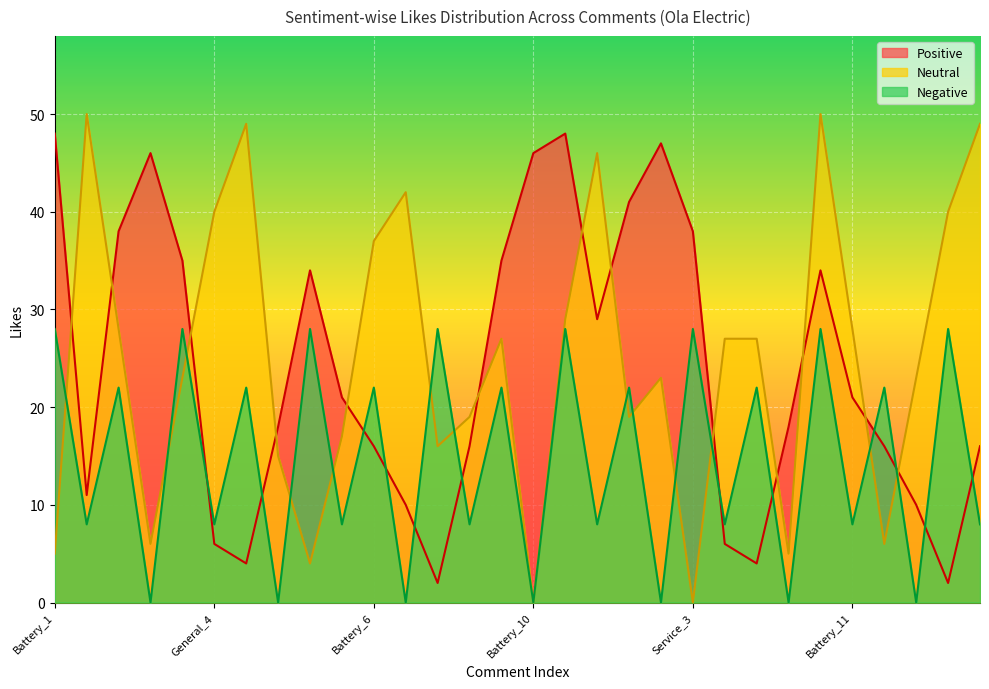

Reading left to right, what are all the values shown in this chart?

Positive: Battery_1=48	General_1=11	General_2=38	Battery_2=46	General_3=35	General_4=6	General_5=4	Battery_3=18	Battery_4=34	Battery_5=21	Battery_6=16	Battery_7=10	Battery_8=2	General_6=16	Battery_9=35	Battery_10=46	General_7=48	General_8=29	Service_1=41	Service_2=47	Service_3=38	Service_4=6	Service_5=4	Price_1=18	Service_6=34	Battery_11=21	Battery_12=16	Service_7=10	Service_8=2	Battery_13=16
Neutral: Battery_1=5	General_1=50	General_2=28	Battery_2=6	General_3=23	General_4=40	General_5=49	Battery_3=15	Battery_4=4	Battery_5=17	Battery_6=37	Battery_7=42	Battery_8=16	General_6=19	Battery_9=27	Battery_10=0	General_7=29	General_8=46	Service_1=19	Service_2=23	Service_3=0	Service_4=27	Service_5=27	Price_1=5	Service_6=50	Battery_11=28	Battery_12=6	Service_7=23	Service_8=40	Battery_13=49
Negative: Battery_1=28	General_1=8	General_2=22	Battery_2=0	General_3=28	General_4=8	General_5=22	Battery_3=0	Battery_4=28	Battery_5=8	Battery_6=22	Battery_7=0	Battery_8=28	General_6=8	Battery_9=22	Battery_10=0	General_7=28	General_8=8	Service_1=22	Service_2=0	Service_3=28	Service_4=8	Service_5=22	Price_1=0	Service_6=28	Battery_11=8	Battery_12=22	Service_7=0	Service_8=28	Battery_13=8